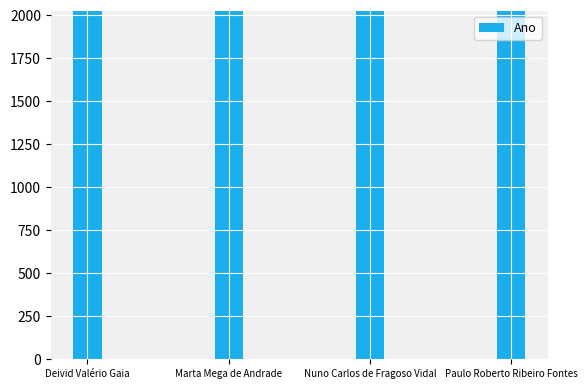

True or false: the data shows 1295 at Paulo Roberto Ribeiro Fontes.

False